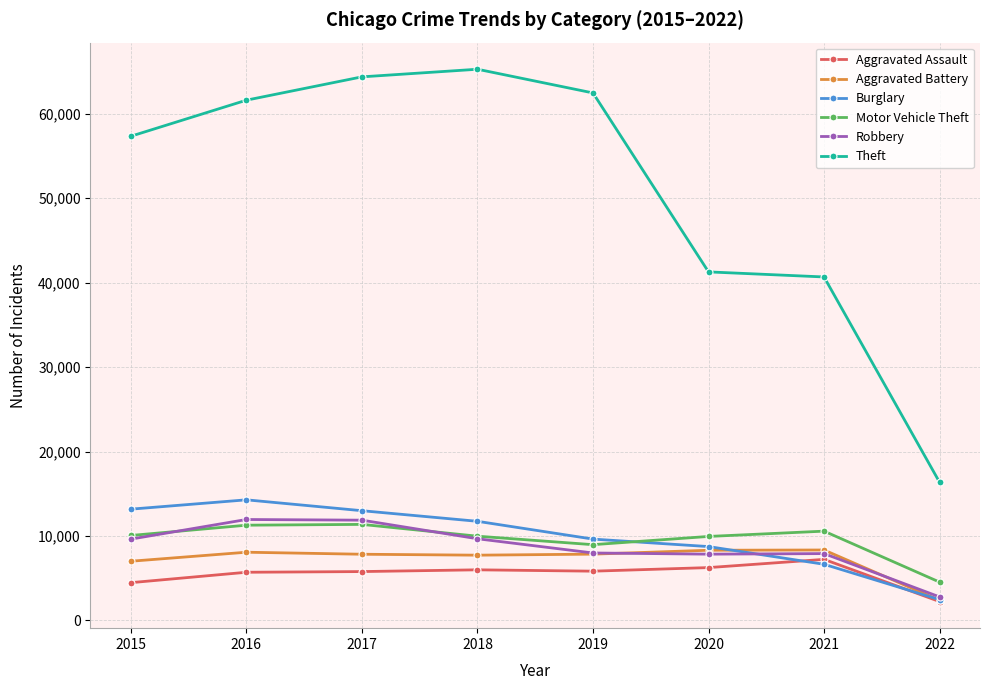

True or false: Robbery and Theft cross at least once.

False